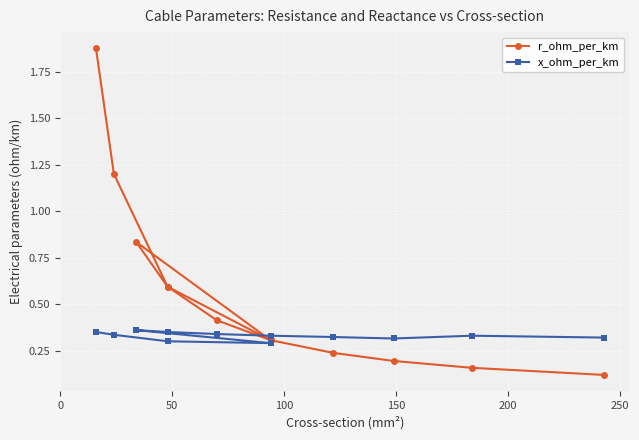

In r_ohm_per_km, how many points are higher than both neighbors (excluding endpoints)?

1